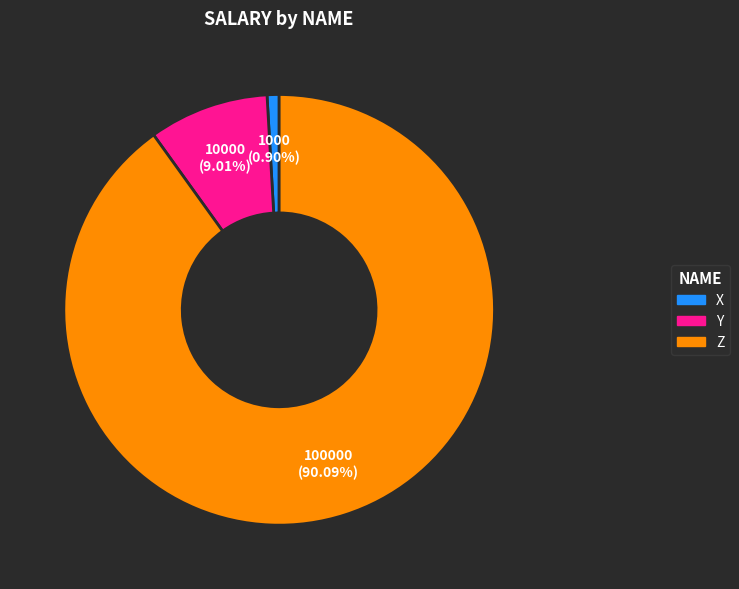

Is Z the majority of the pie?

Yes